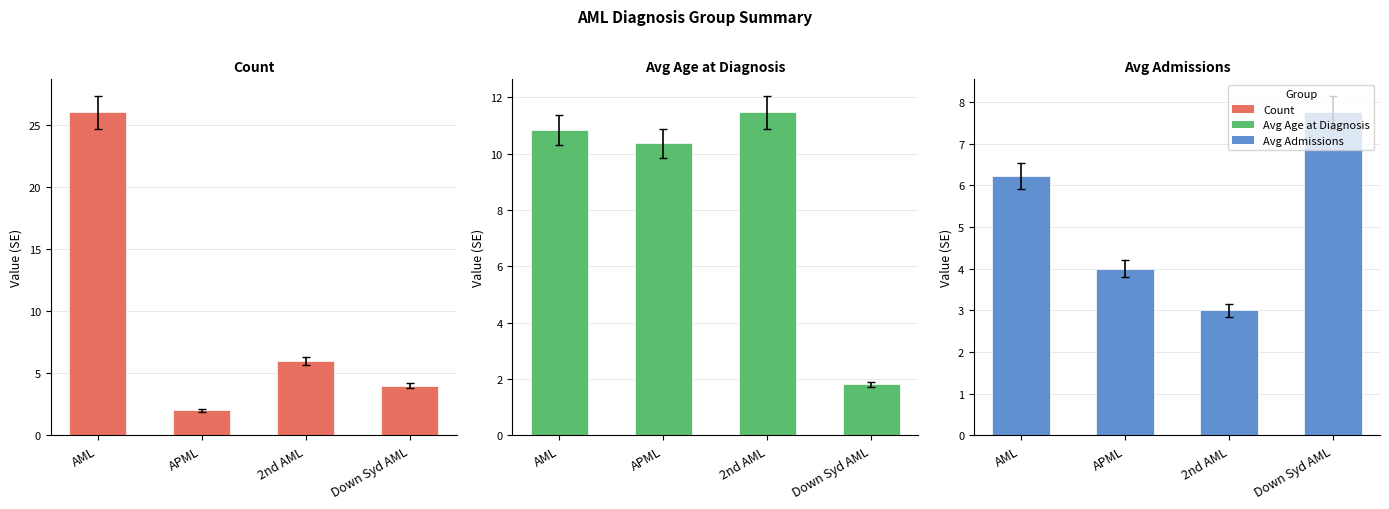

Rank the series at 2nd AML from highest to lowest value.

Avg Age at Diagnosis, Count, Avg Admissions